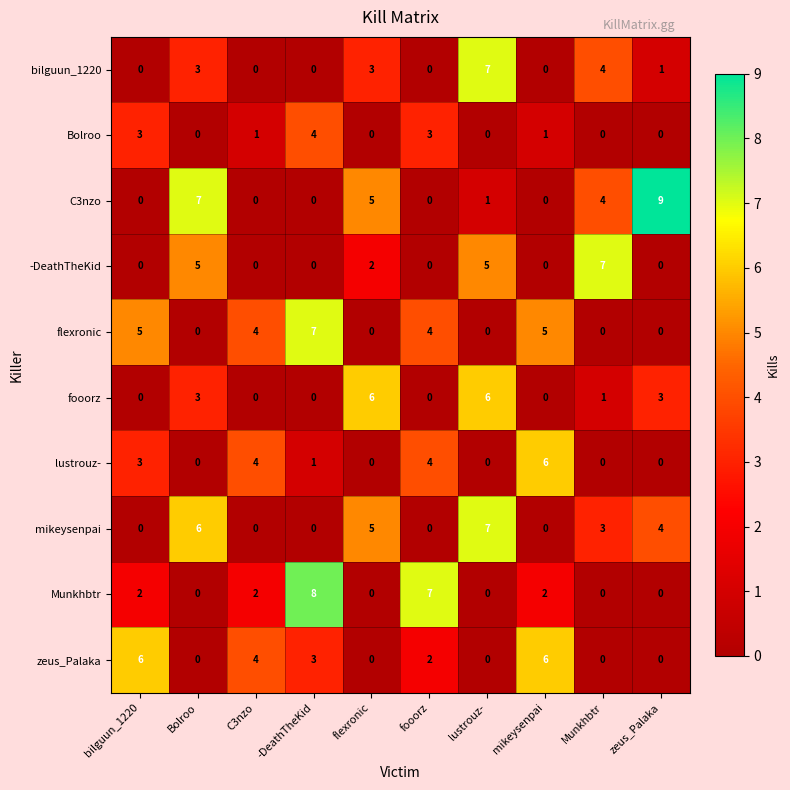

What is the spread (max minus min) of values at Munkhbtr?

7